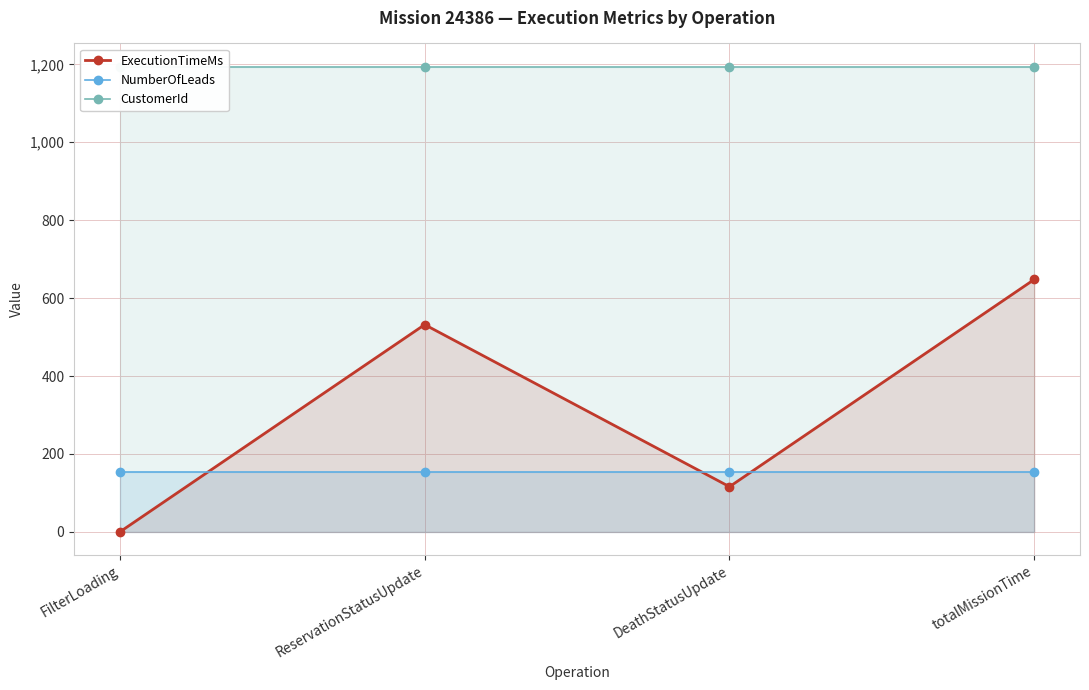

What are all the series names shown in the legend?

ExecutionTimeMs, NumberOfLeads, CustomerId